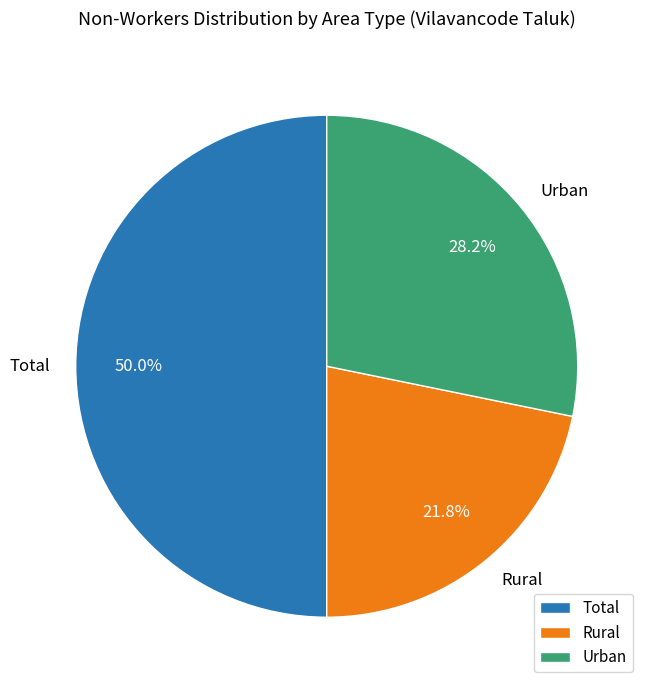

To the nearest percent, what percentage of the pie is Rural?

22%